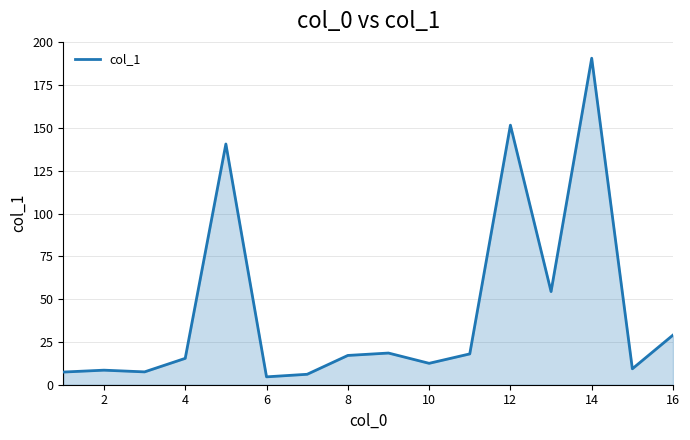

What is the maximum value shown in the chart?

190.7